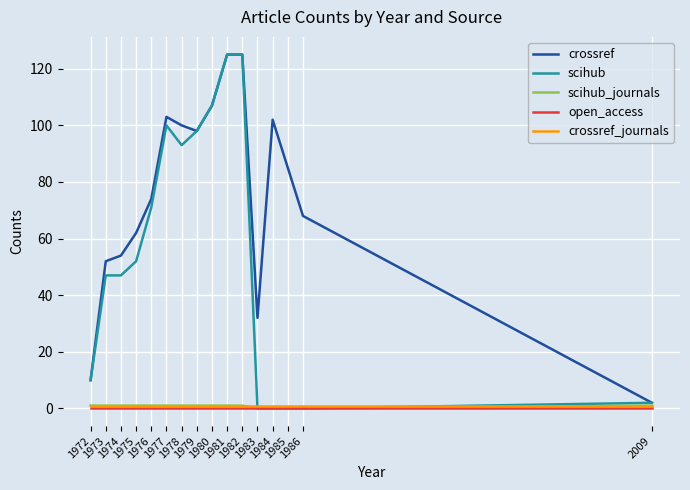

What is the greatest value displayed?

125